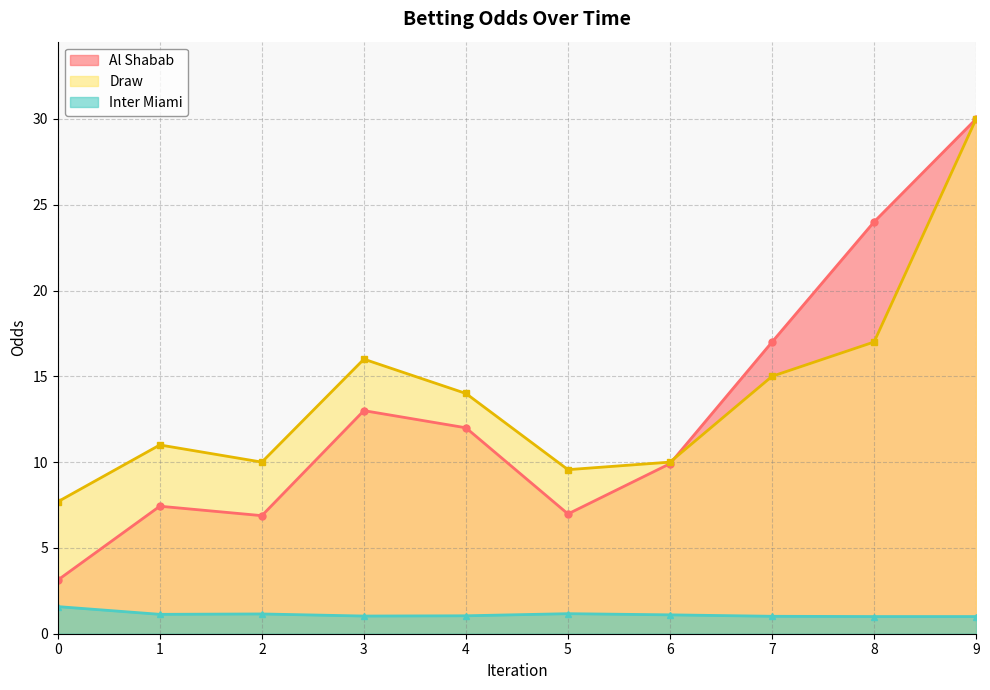

After their last crossing, which series has the higher values: Al Shabab line or Draw line?

Al Shabab line